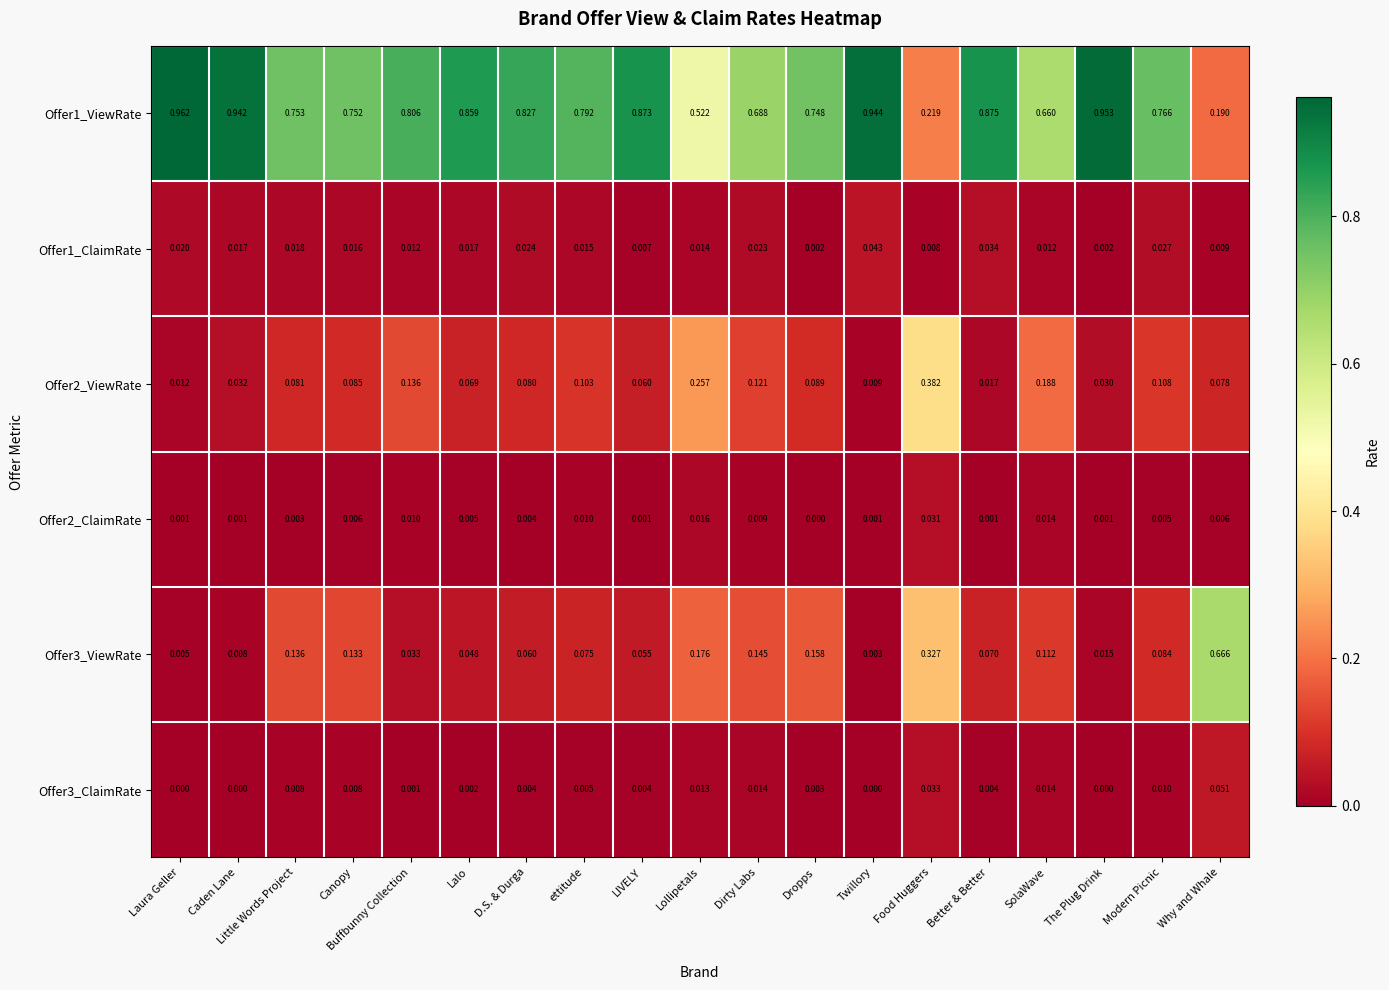

Is the value of Offer1_ViewRate at Buffbunny Collection greater than the value of Offer3_ClaimRate at Little Words Project?

Yes